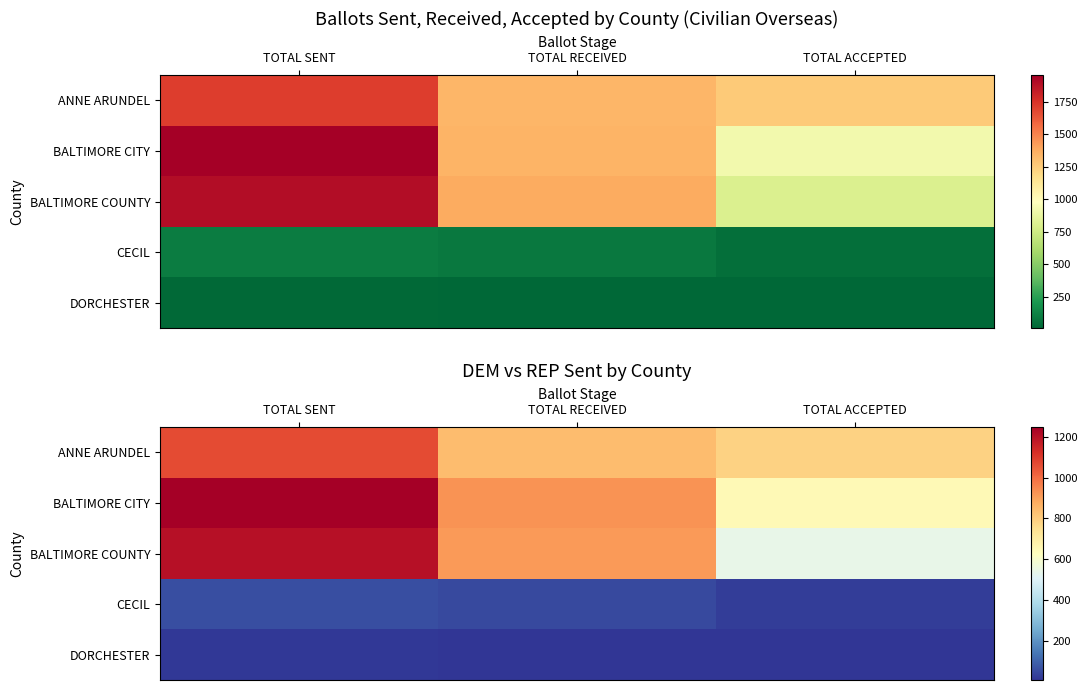

At TOTAL RECEIVED, list the series in order from largest to smallest.

BALTIMORE CITY, BALTIMORE COUNTY, ANNE ARUNDEL, CECIL, DORCHESTER